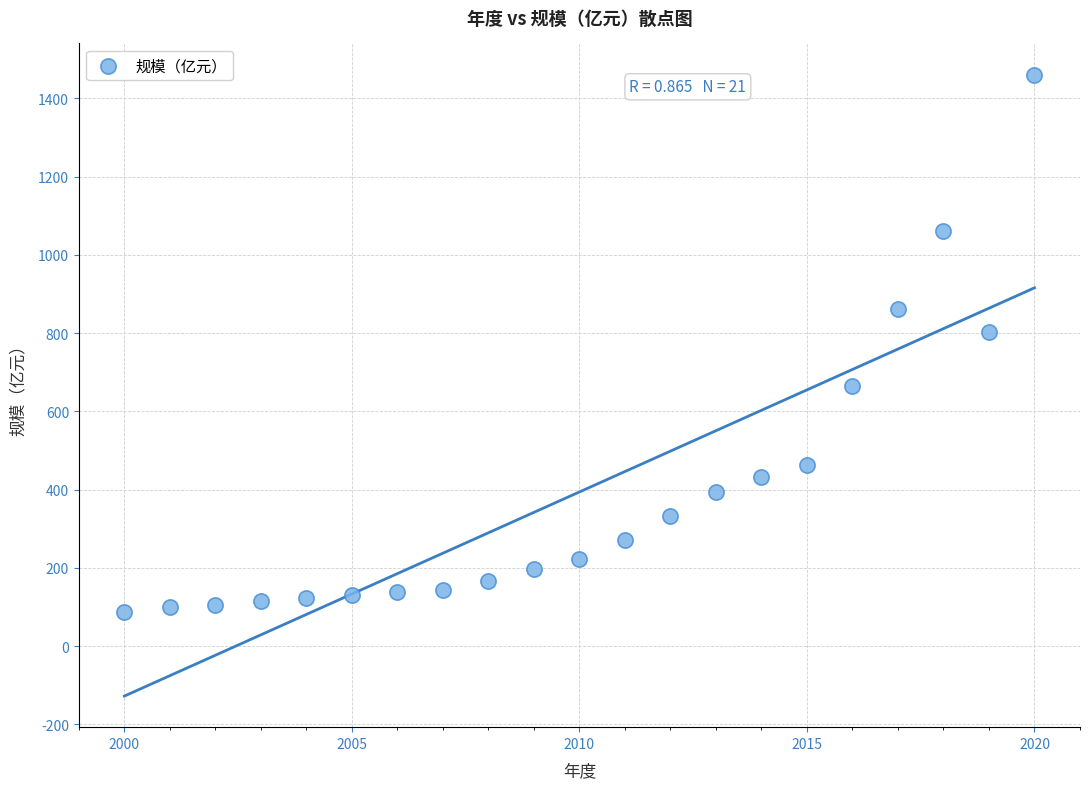

What Y value in the scatter plot is closest to 774?

803